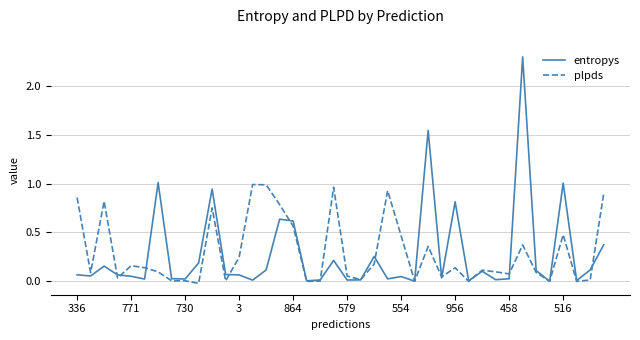

Which series has the largest range (max minus min)?

entropys